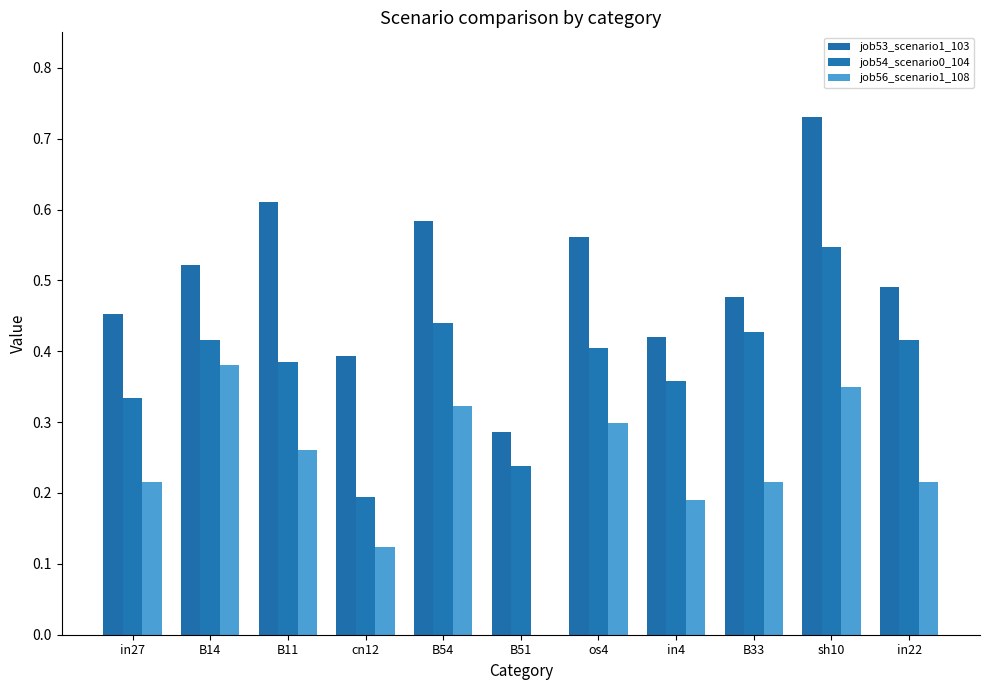

Is the value of job54_scenario0_104 at os4 greater than the value of job56_scenario1_108 at in4?

Yes